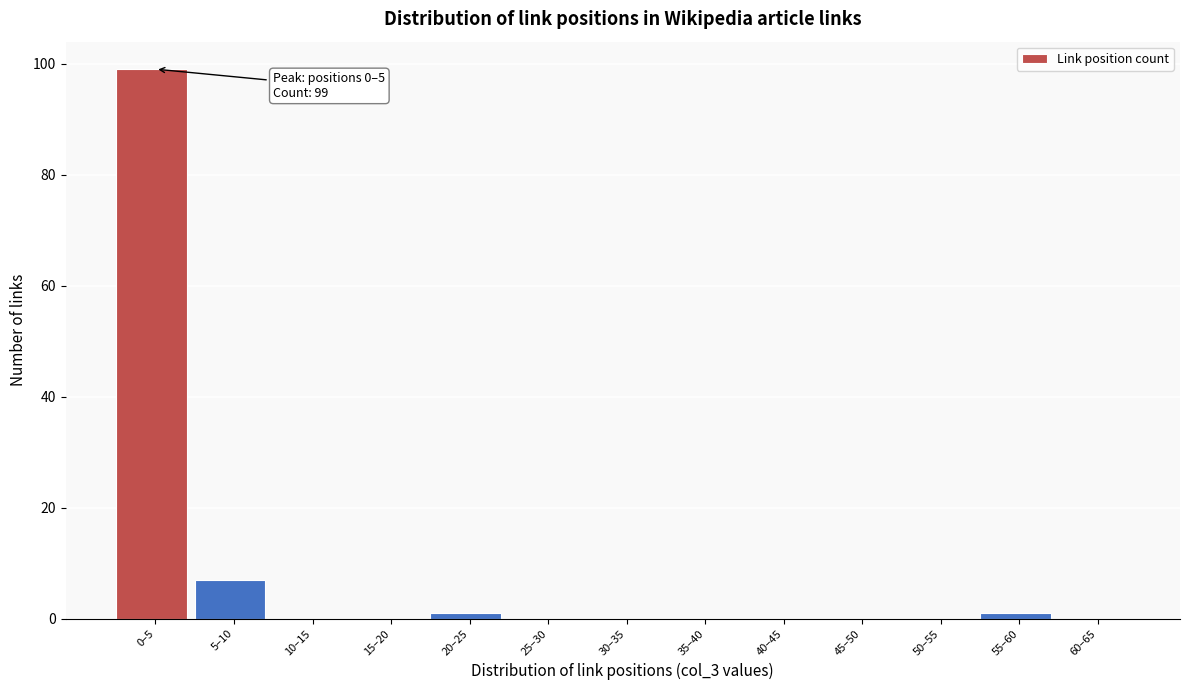

Reading right to left, list all the values displayed in this chart.

60–65=0	55–60=1	50–55=0	45–50=0	40–45=0	35–40=0	30–35=0	25–30=0	20–25=1	15–20=0	10–15=0	5–10=7	0–5=99